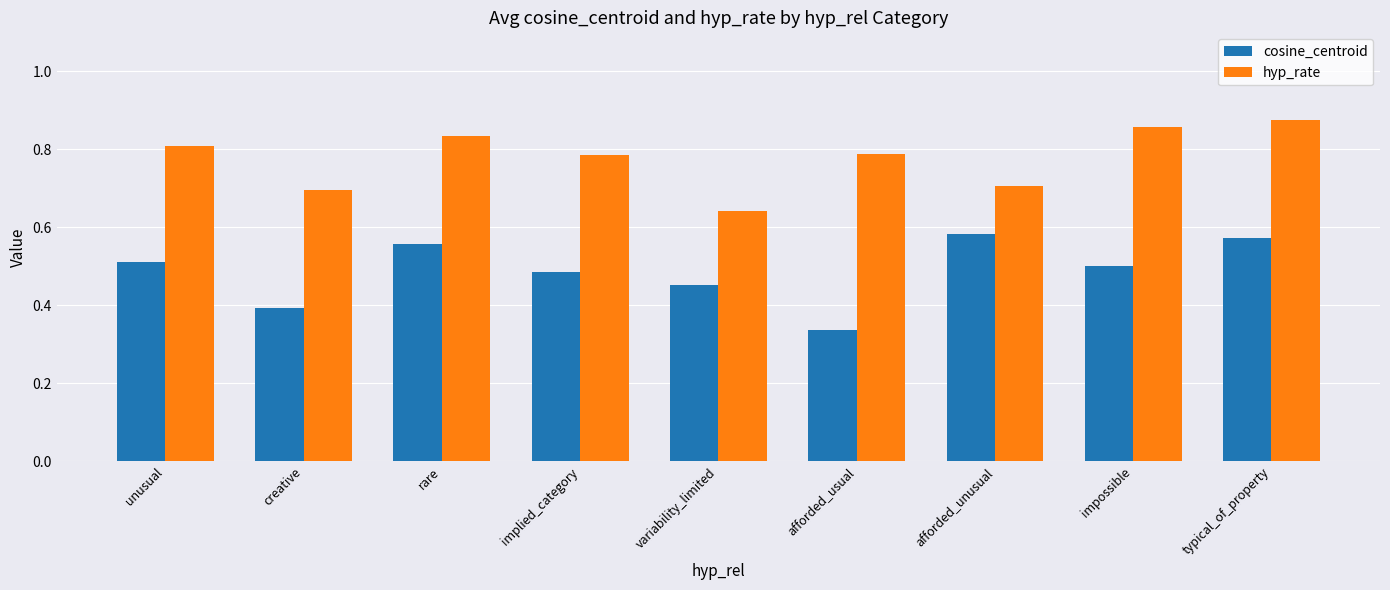

At which category does the chart reach its minimum across all series?

afforded_usual